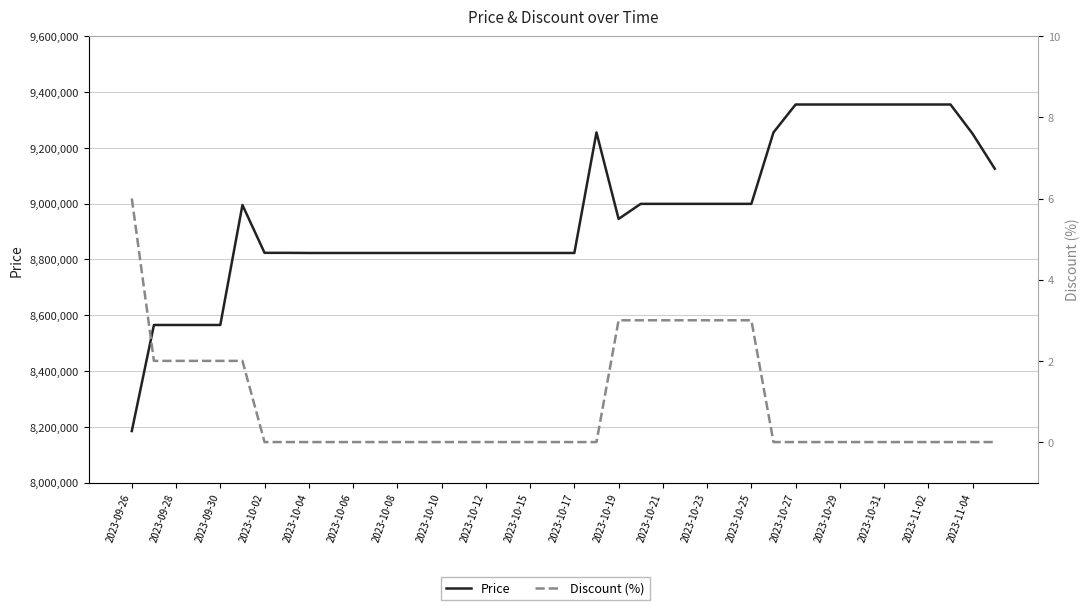

What is the highest value of the Price series?

9355000